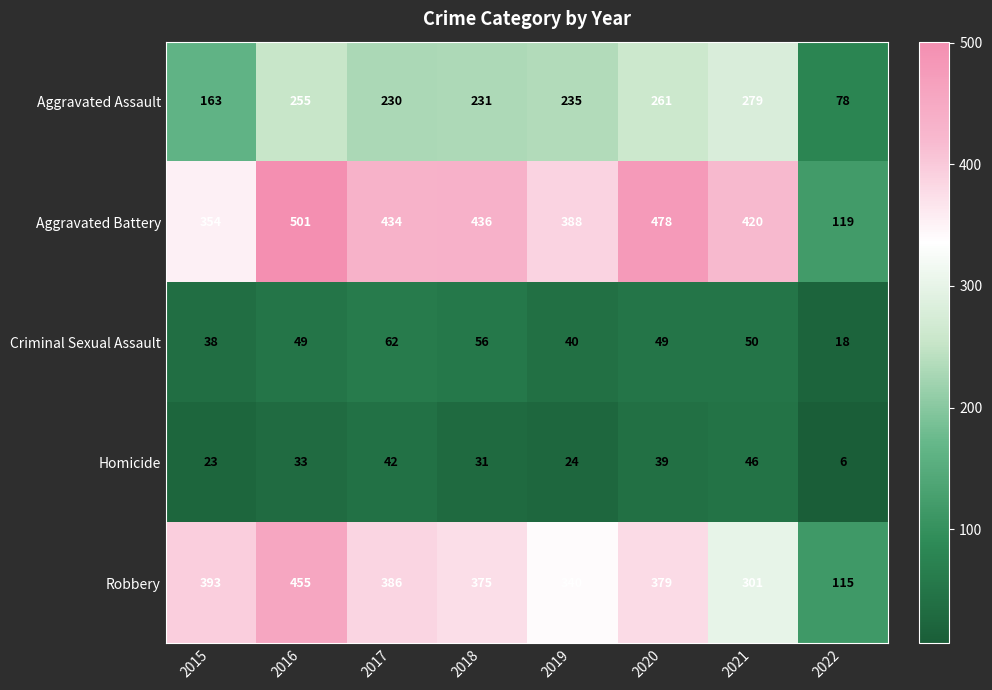

Is it true that Robbery equals 393 at 2015?

True